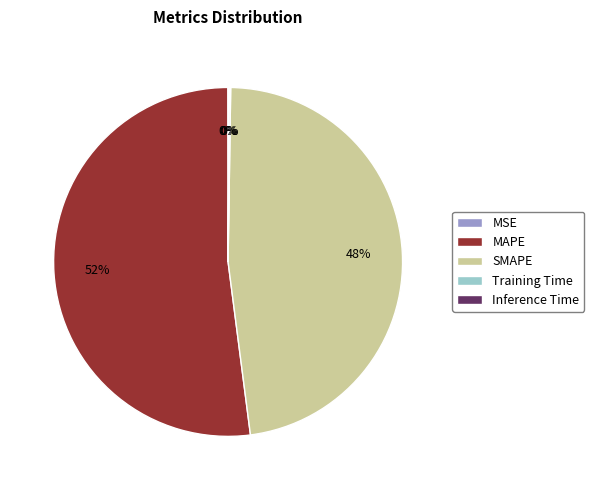

To the nearest percent, what is the difference between the largest and smallest slice percentages?

52%